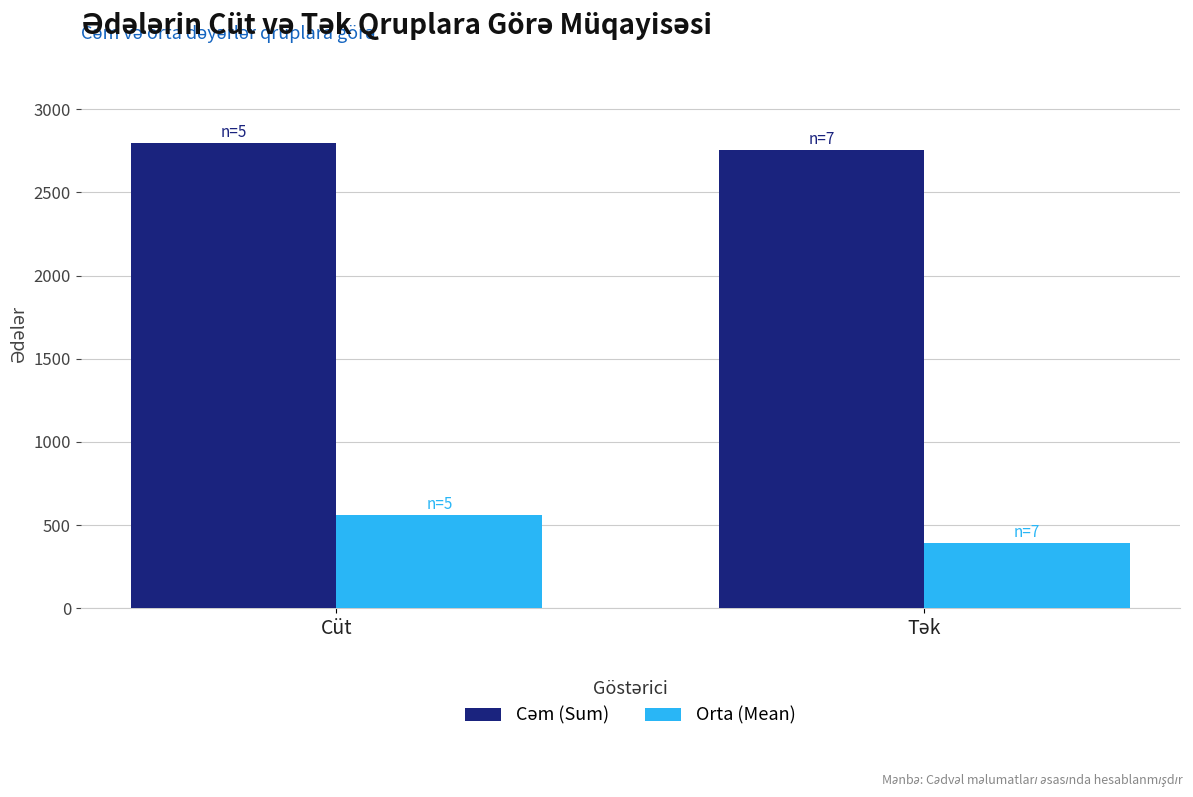

What is the average value of the Orta (Mean) series?

476.1